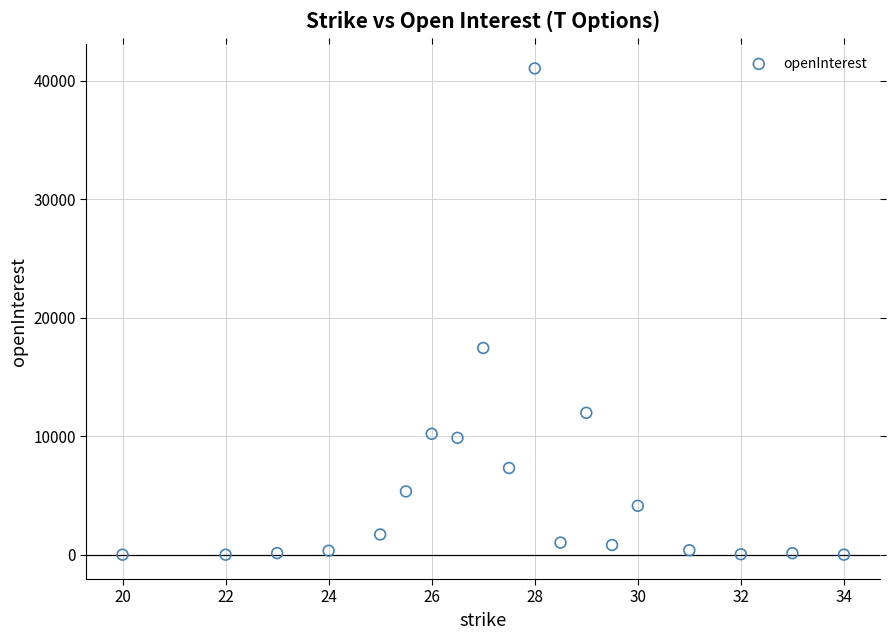

What Y value in the scatter plot is closest to 20528?

17454